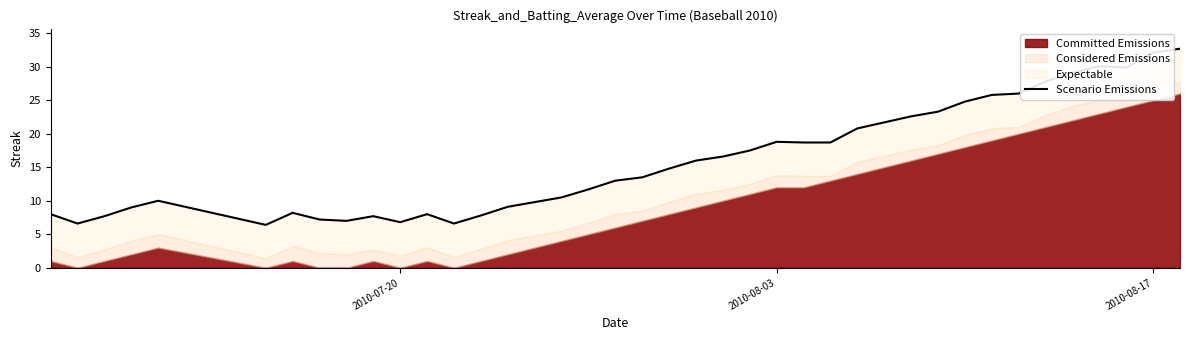

Does the chart display data point markers on the line(s)?

No